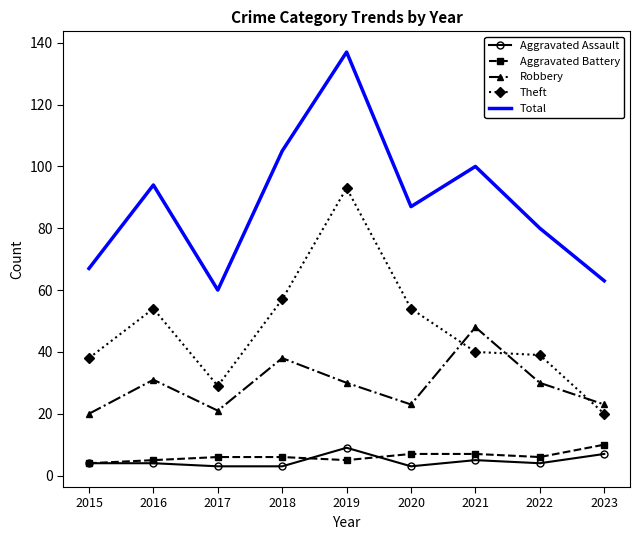

How many categories are shown in the chart?

9